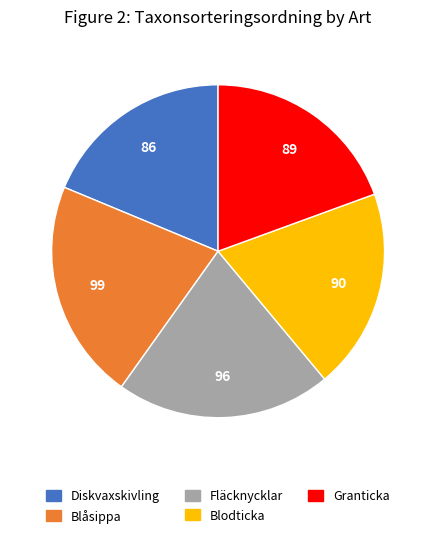

Is there any slice that represents more than half of the pie?

No